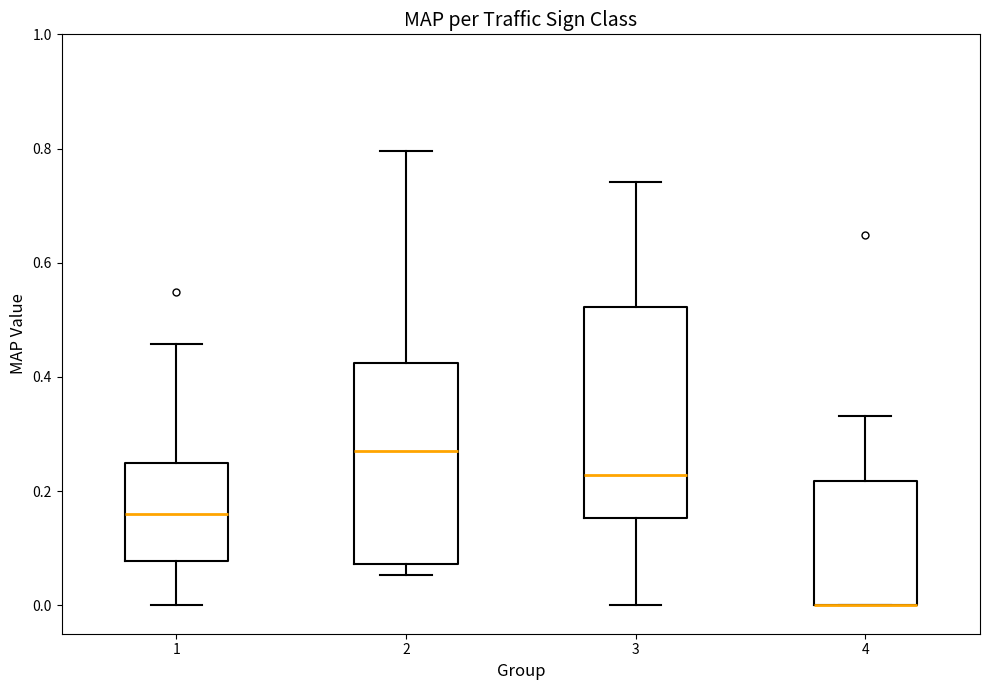

Reading left to right, read every box against the y-axis: the position of its median line, the range the box covers, and the ends of its whiskers. The values are not printed on the chart, so give them approximately, as read against the axis.

1: median 0.16, box 0.08 to 0.24, whiskers 0.00 to 0.46
2: median 0.28, box 0.08 to 0.42, whiskers 0.06 to 0.80
3: median 0.22, box 0.16 to 0.52, whiskers 0.00 to 0.74
4: median 0.00 (drawn on the box's lower edge), box 0.00 to 0.22, whiskers 0.00 to 0.34